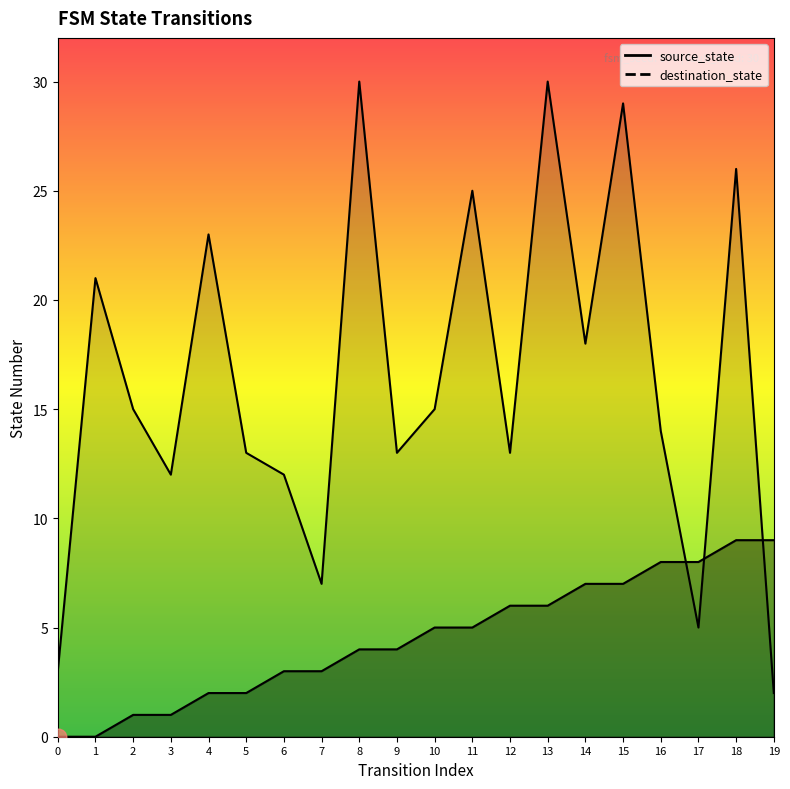

Between 4 and 12, which series saw the biggest shift?

destination_state